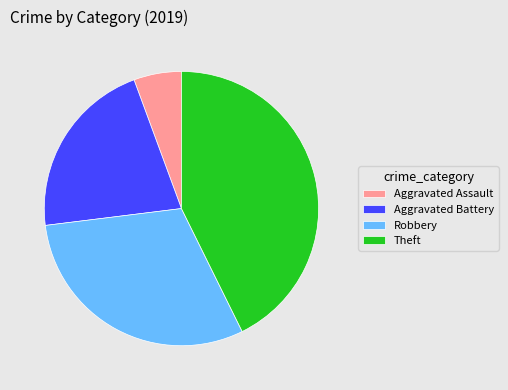

The Robbery slice represents 45% of the pie. True or false?

False